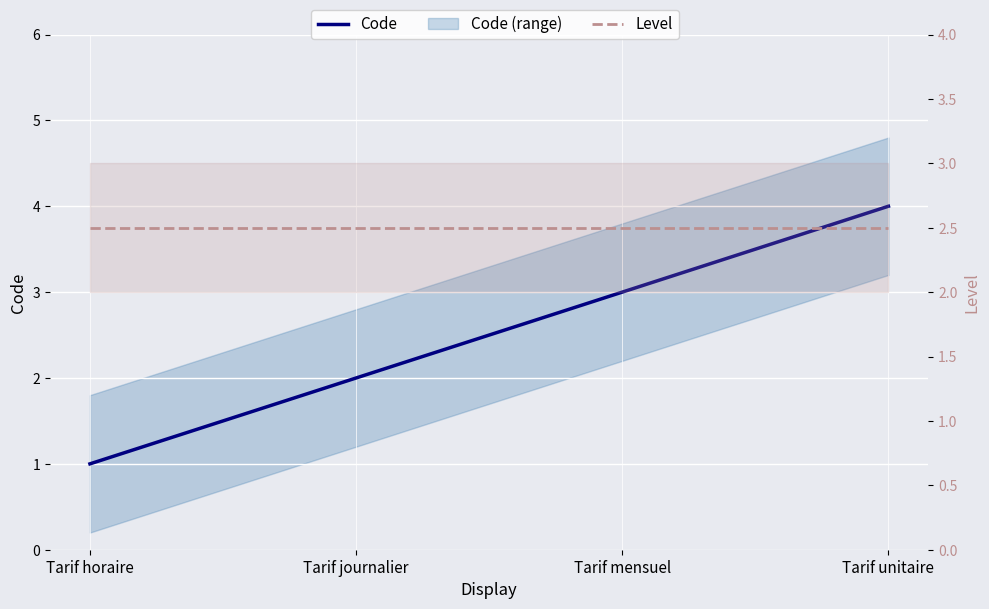

Which series ends up on top after the final intersection of Code and Level?

Code